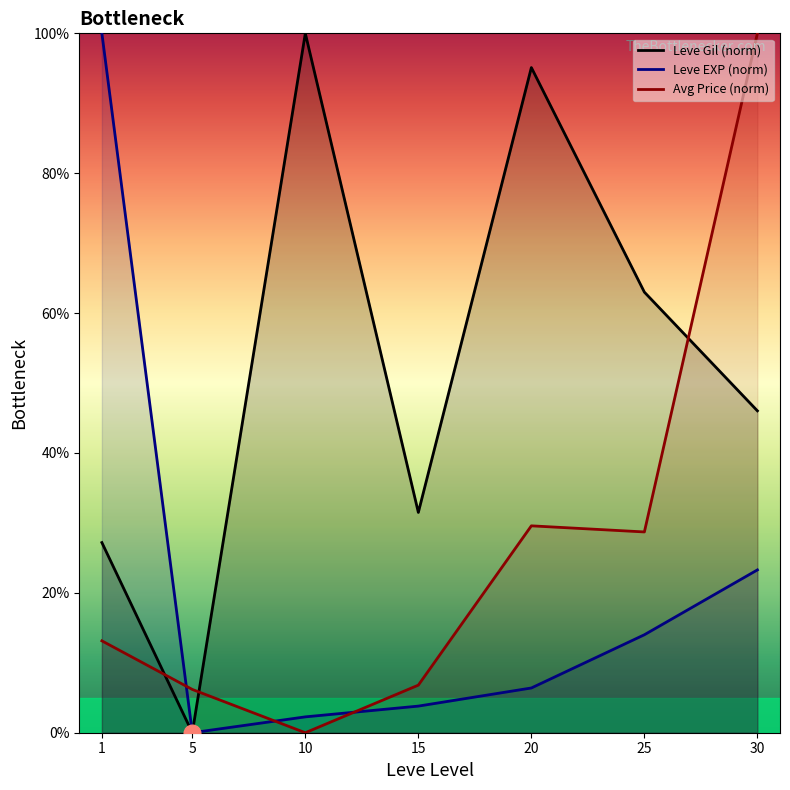

What are all the series names shown in the legend?

Leve Gil (norm), Leve EXP (norm), Avg Price (norm)